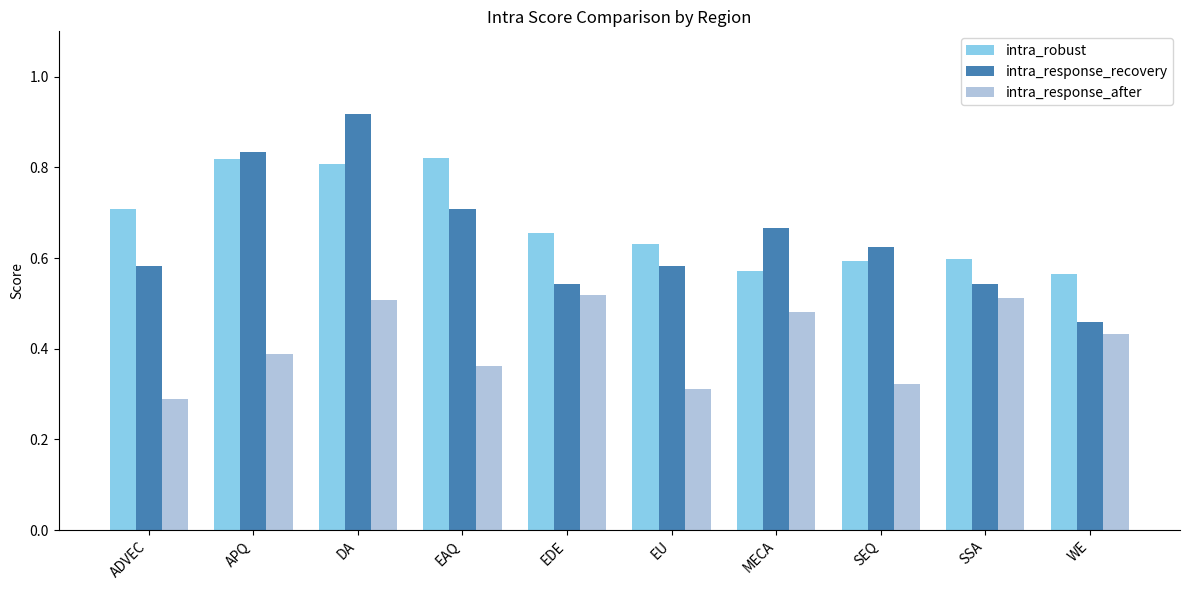

Rank the series by their maximum value, from highest to lowest.

intra_response_recovery, intra_robust, intra_response_after